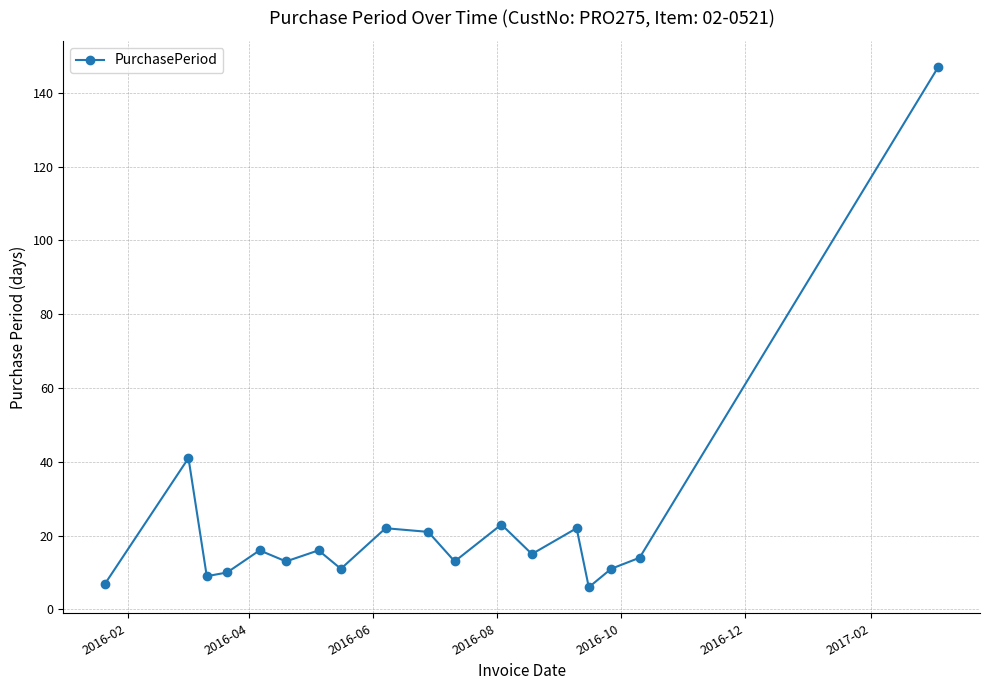

What is the value of the 18th point from the left?

147